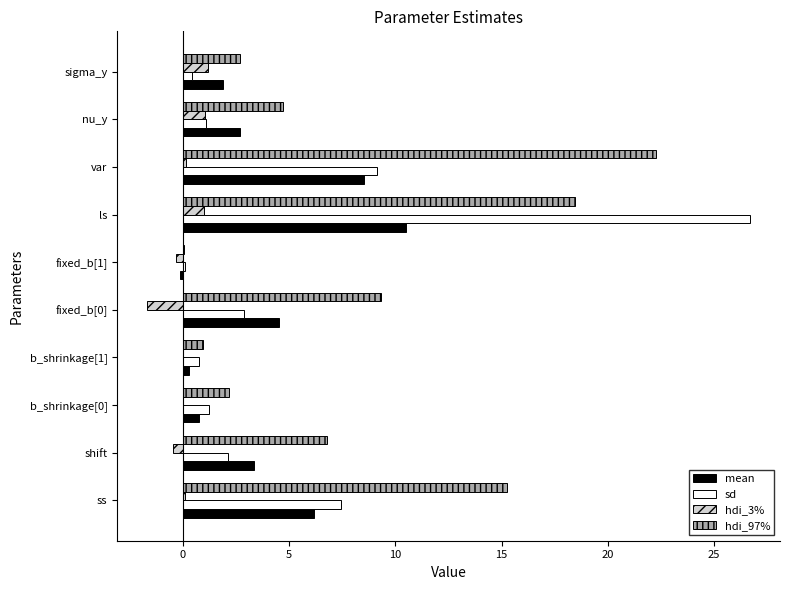

Between b_shrinkage[0] and ls, which series saw the biggest shift?

sd